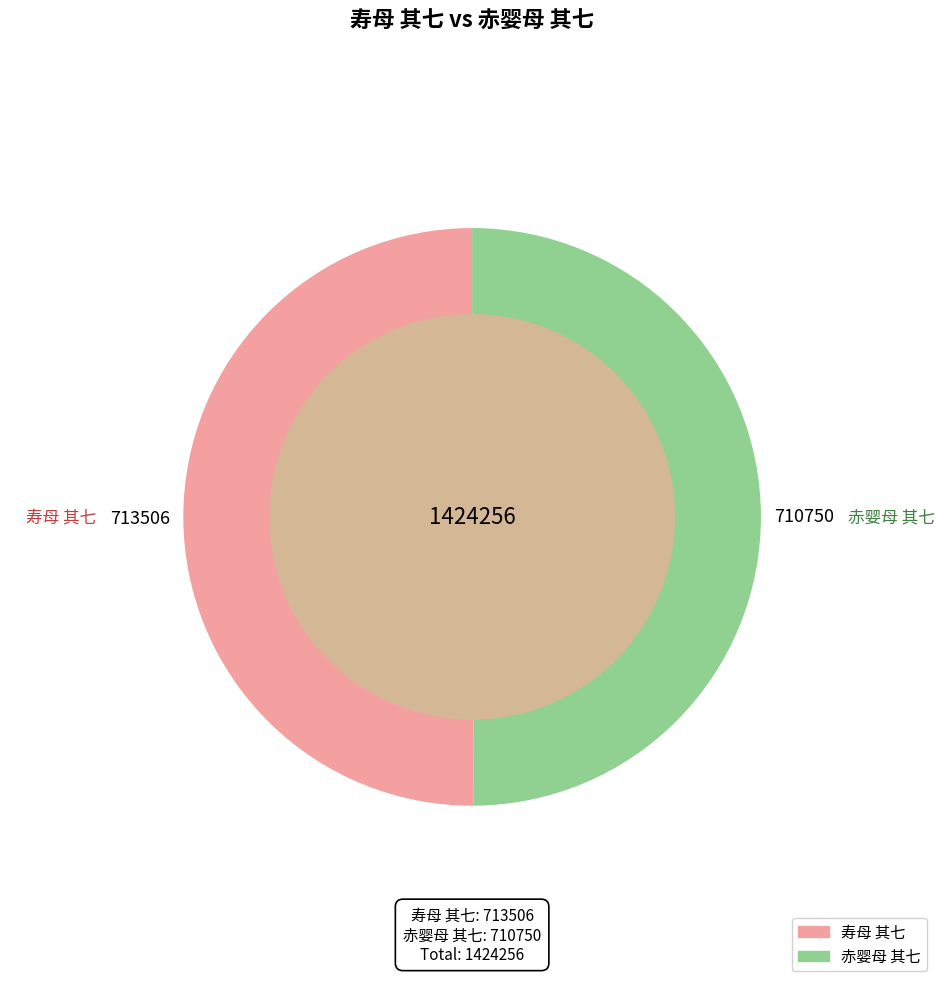

Approximately how many times larger is the value at 寿母 其七 compared to 赤婴母 其七?

1.0